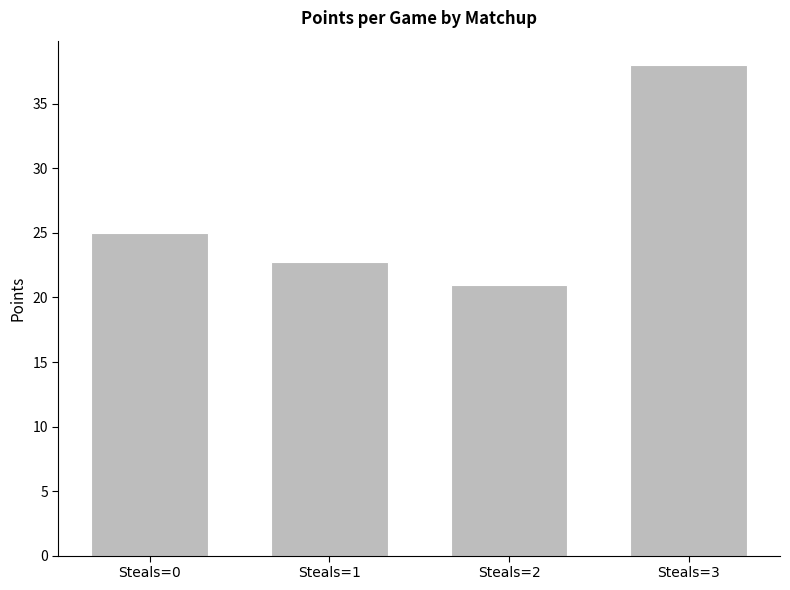

The value at Steals=3 is 38.0. True or false?

True